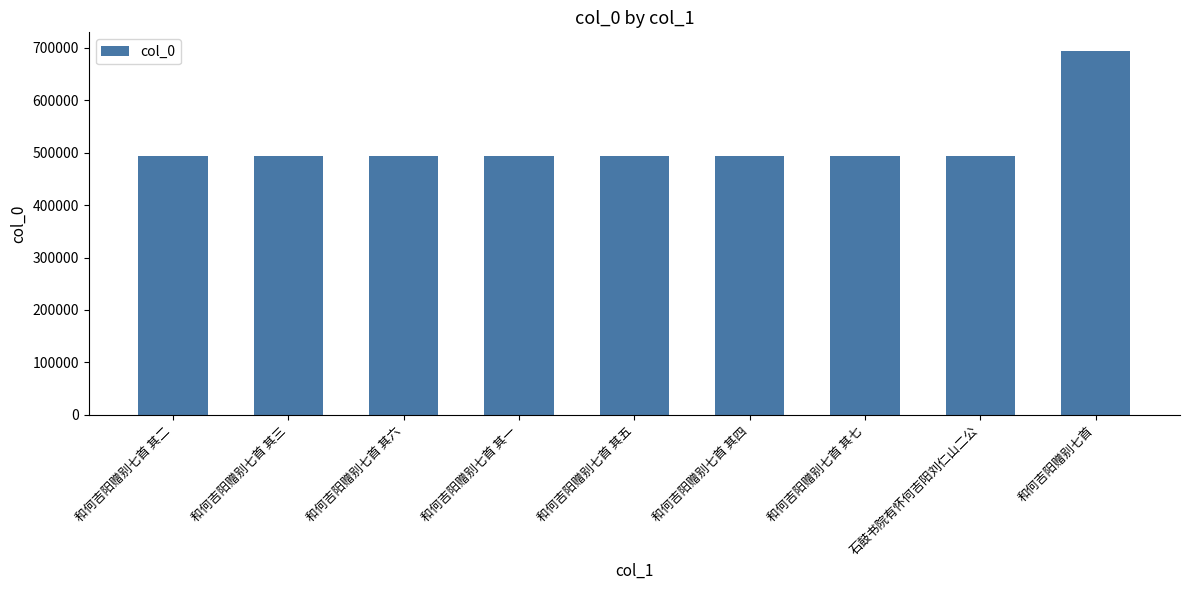

What is the change in value from 和何吉阳赠别七首 其四 to 和何吉阳赠别七首?

+201114